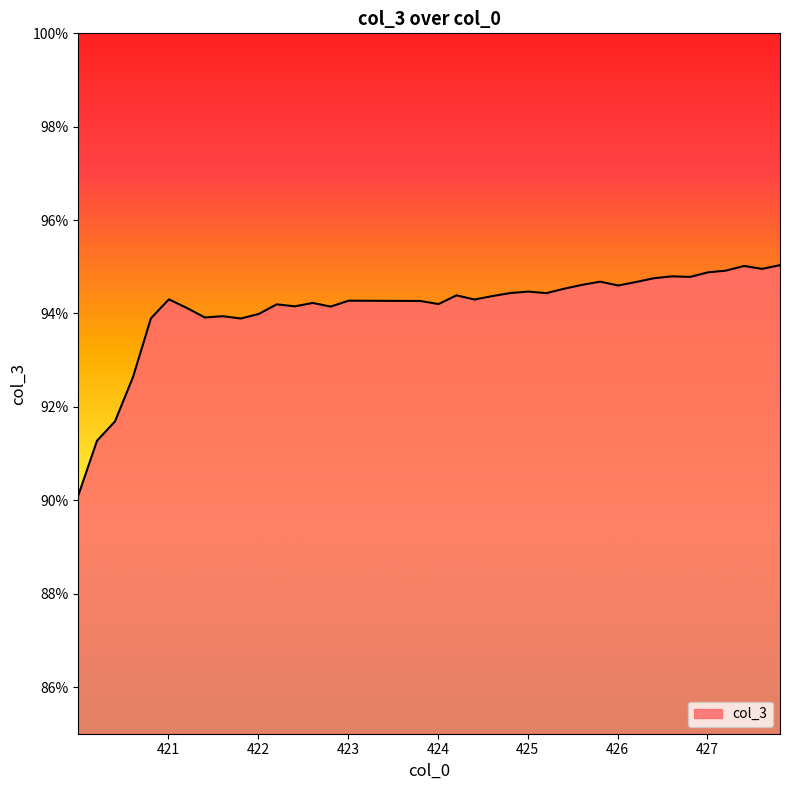

What is the maximum value shown in the chart?

95.0